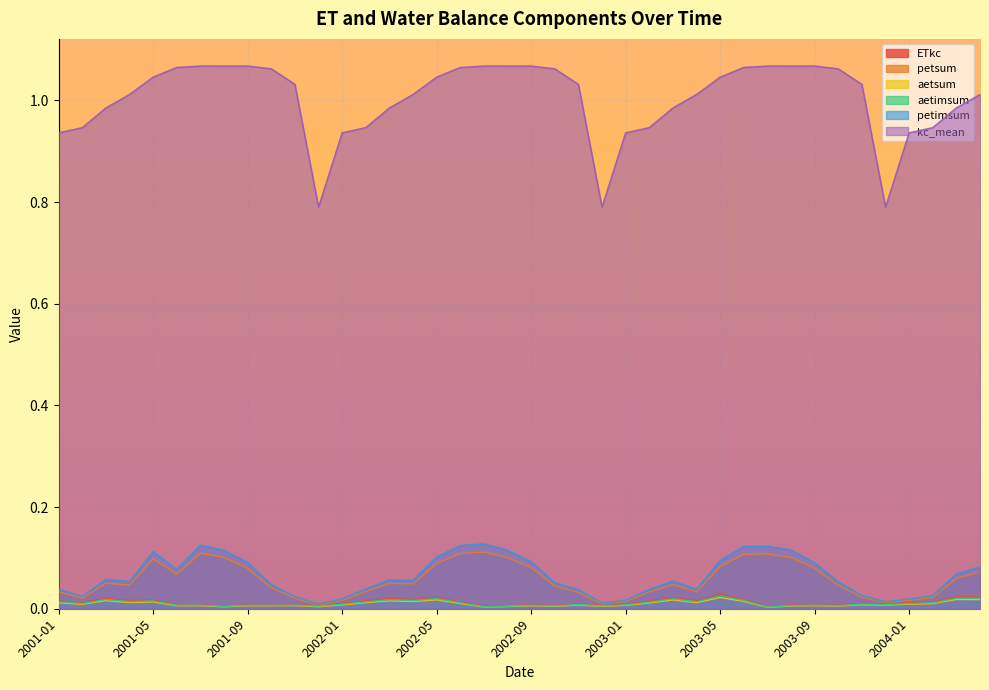

Which series has the widest spread of values?

kc_mean